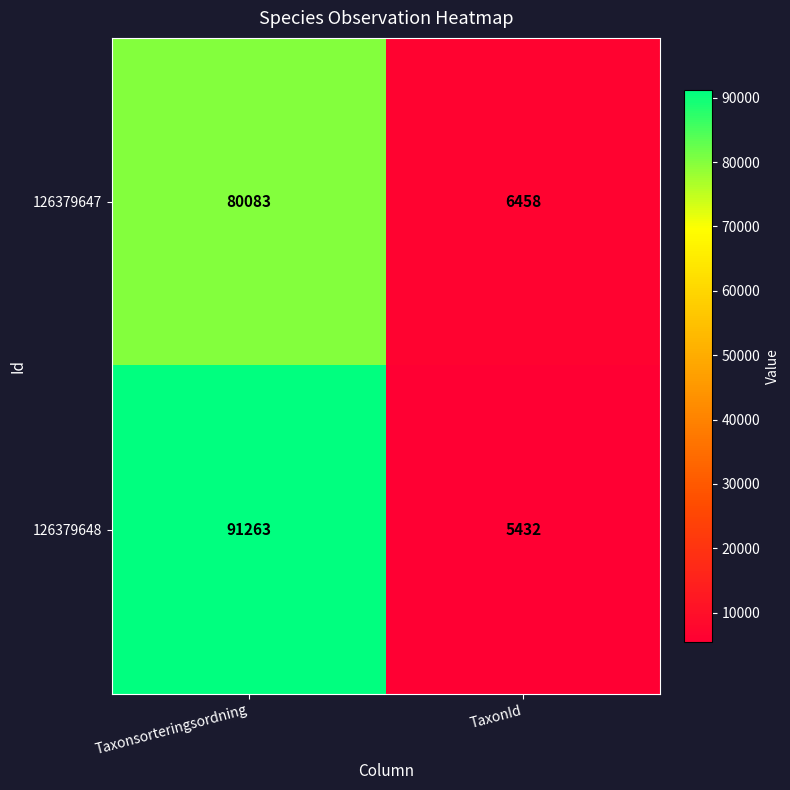

What is the maximum value shown in the chart?

91263